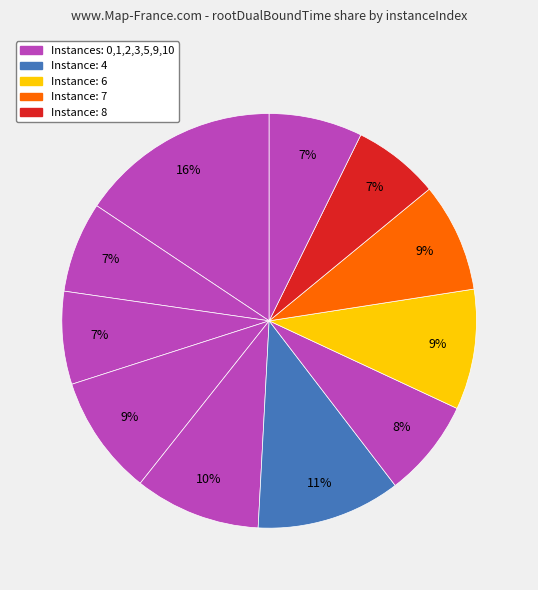

How many segments does this pie chart have?

11